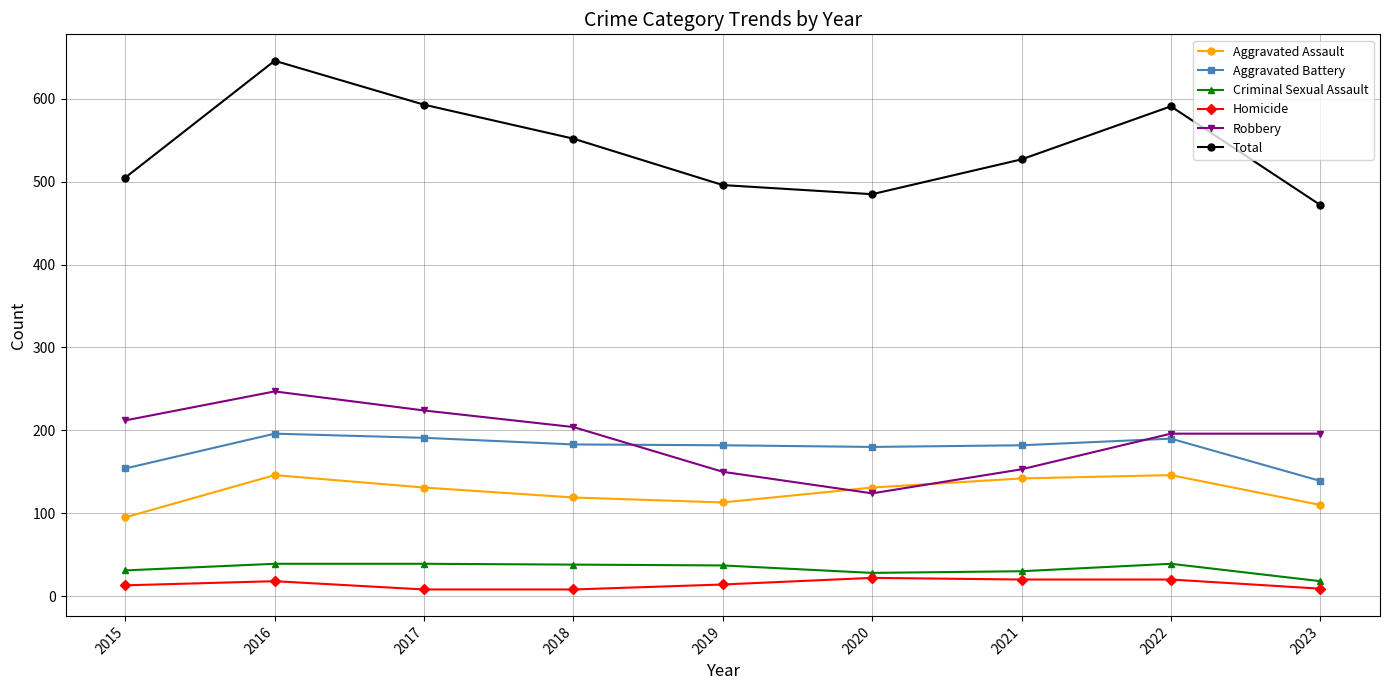

Rank the series at 2021 from lowest to highest value.

Homicide, Criminal Sexual Assault, Aggravated Assault, Robbery, Aggravated Battery, Total